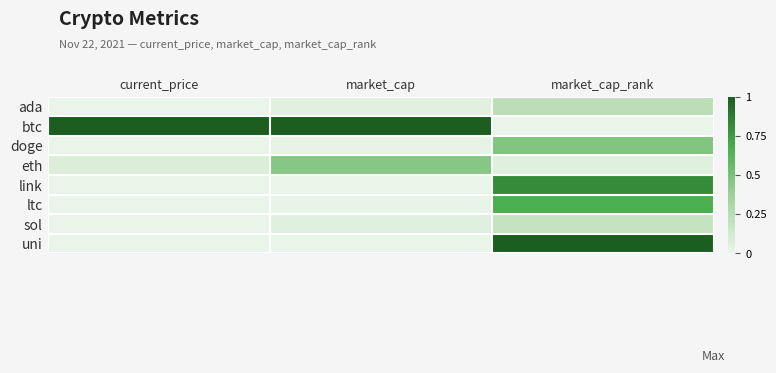

Which series changed the most between current_price and market_cap?

eth